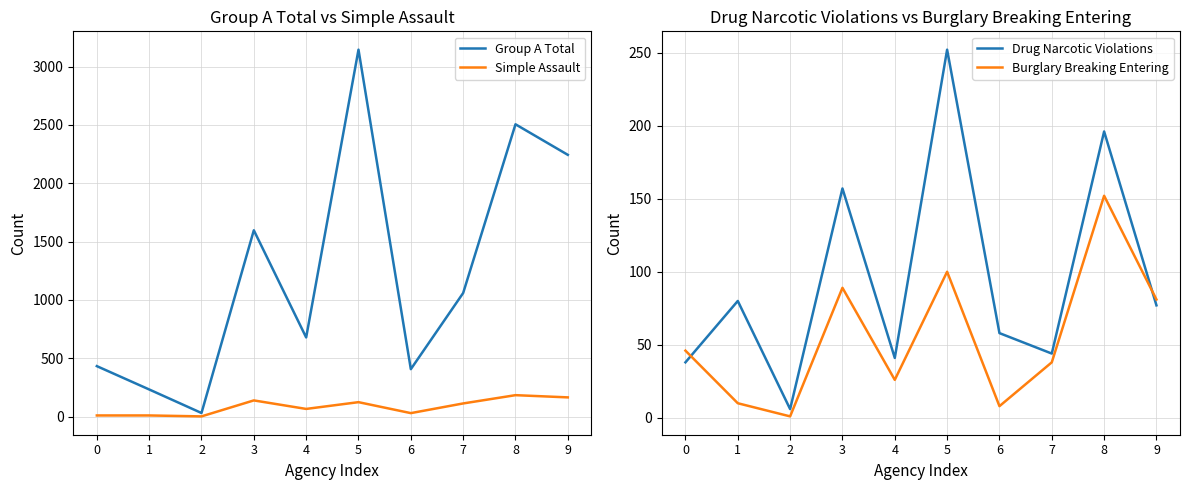

What is the average value of the Simple Assault series?

83